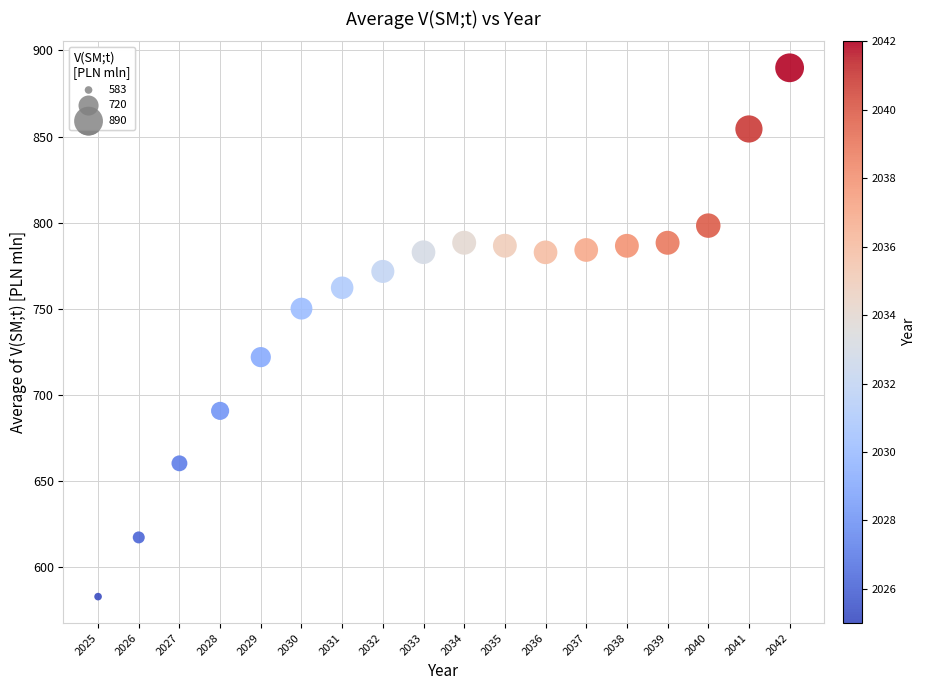

What is the range of Y values (max minus min)?

306.9